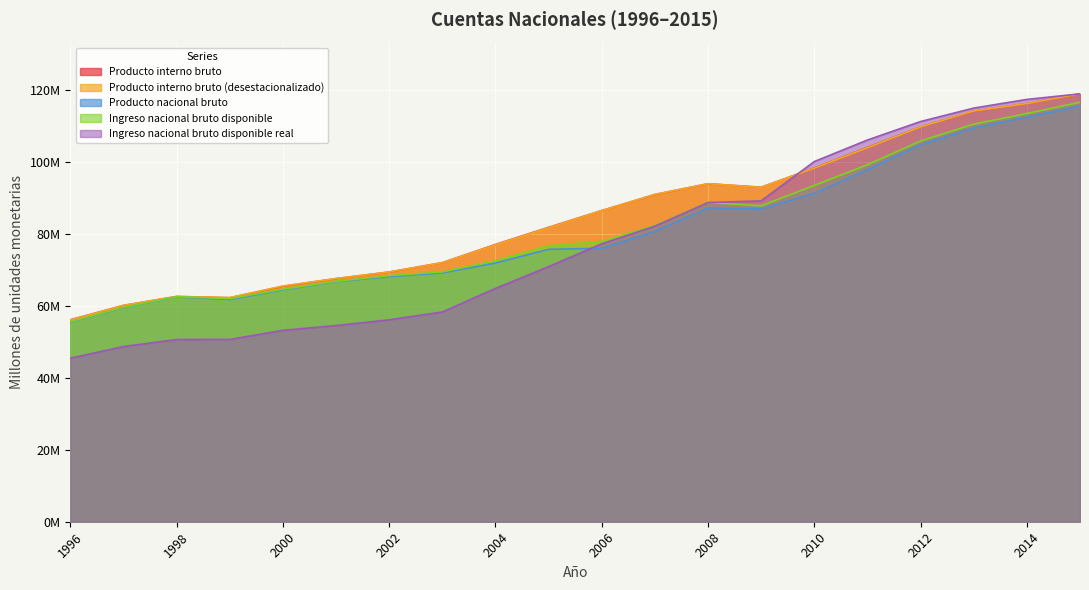

At how many categories does at least one series exceed 88965407?

9